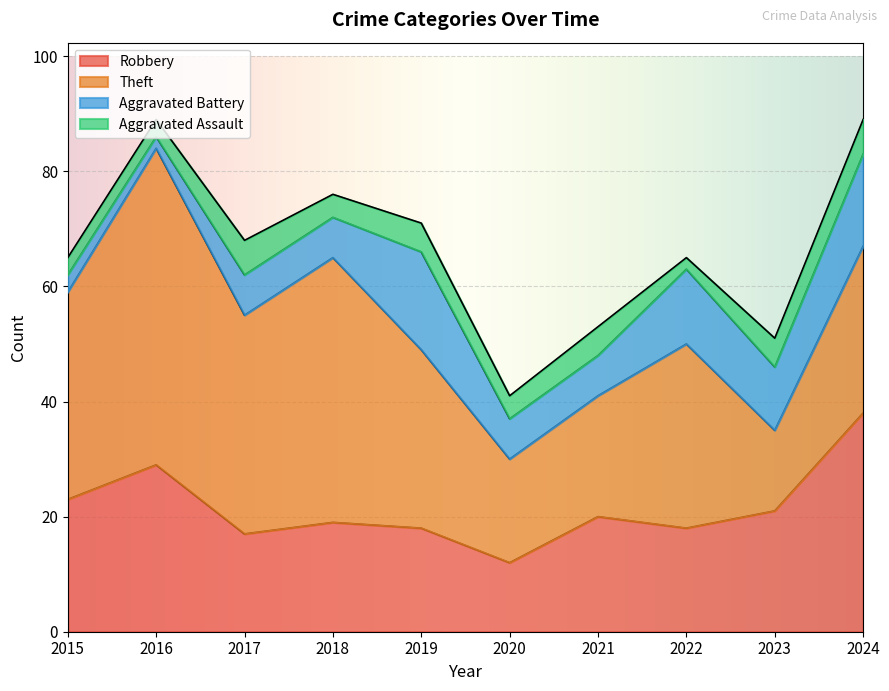

True or false: Aggravated Assault and Theft intersect in this chart.

False